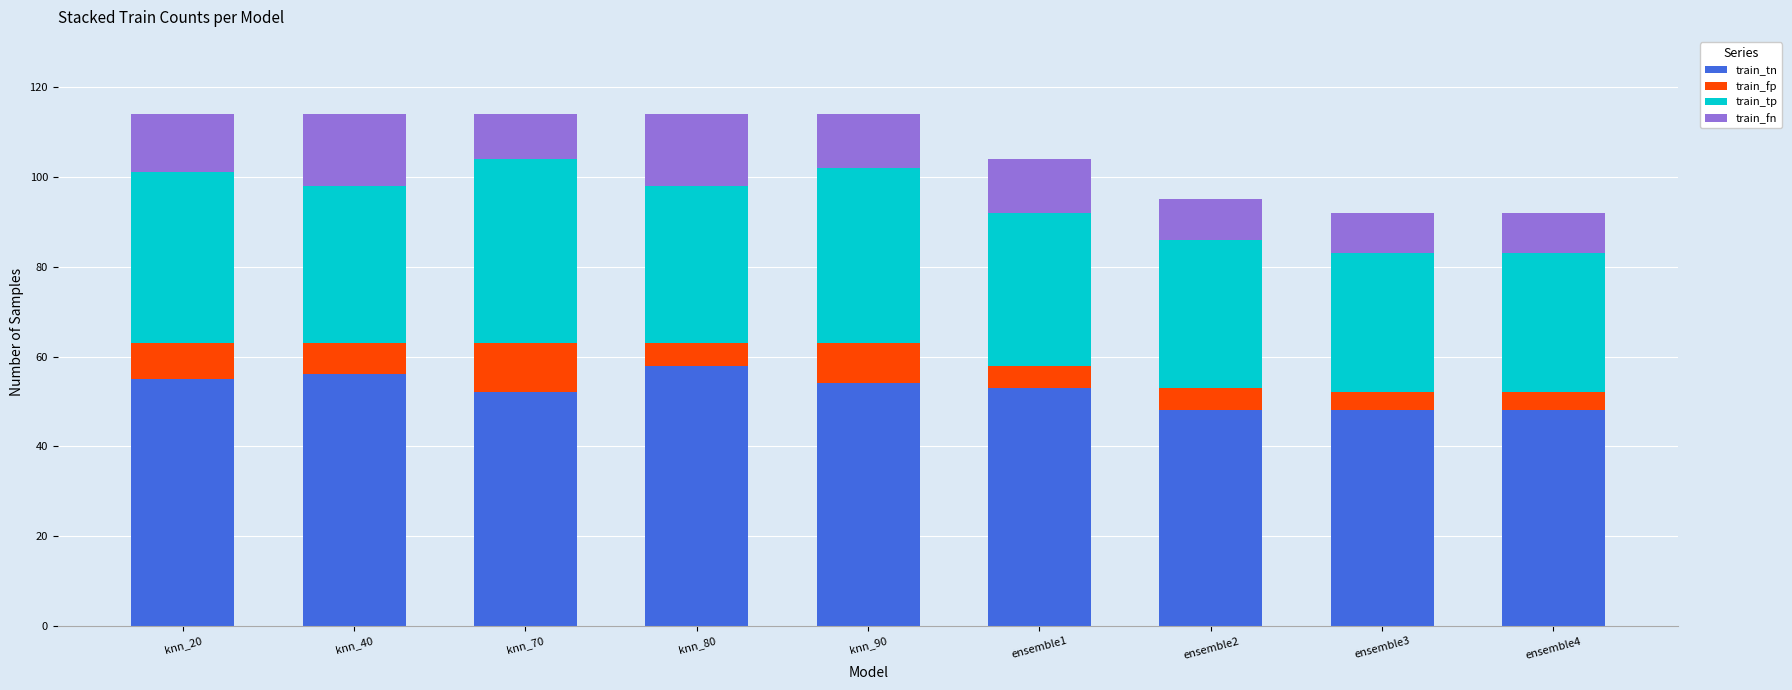

What is the lowest value of the train_tn series?

48